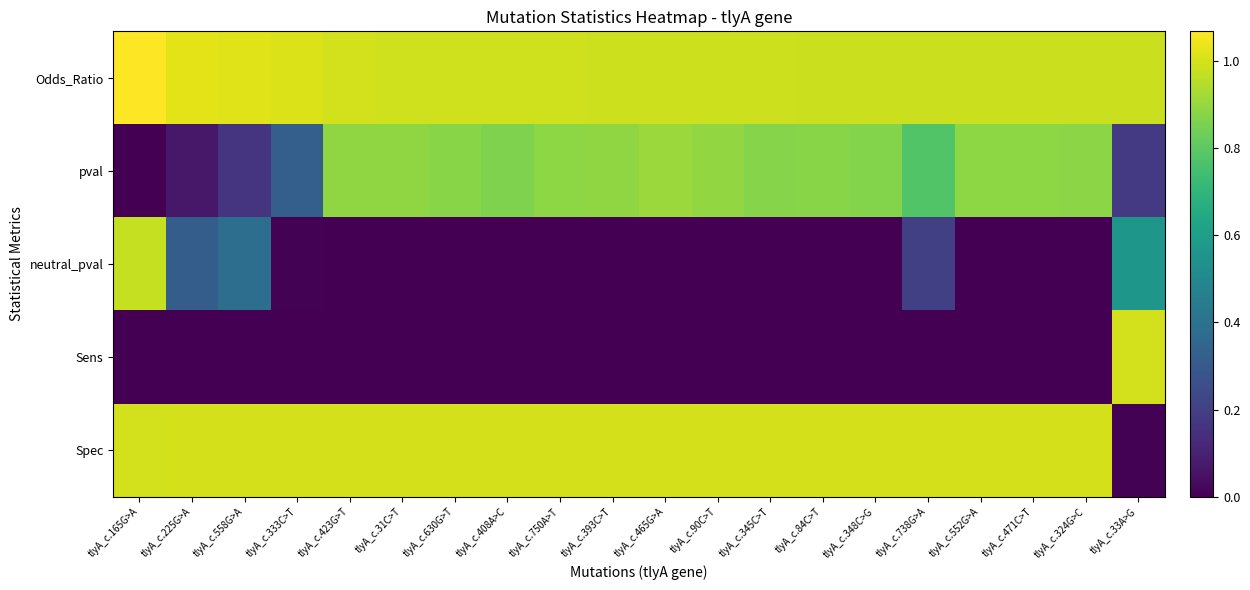

Which series has the largest range (max minus min)?

Spec